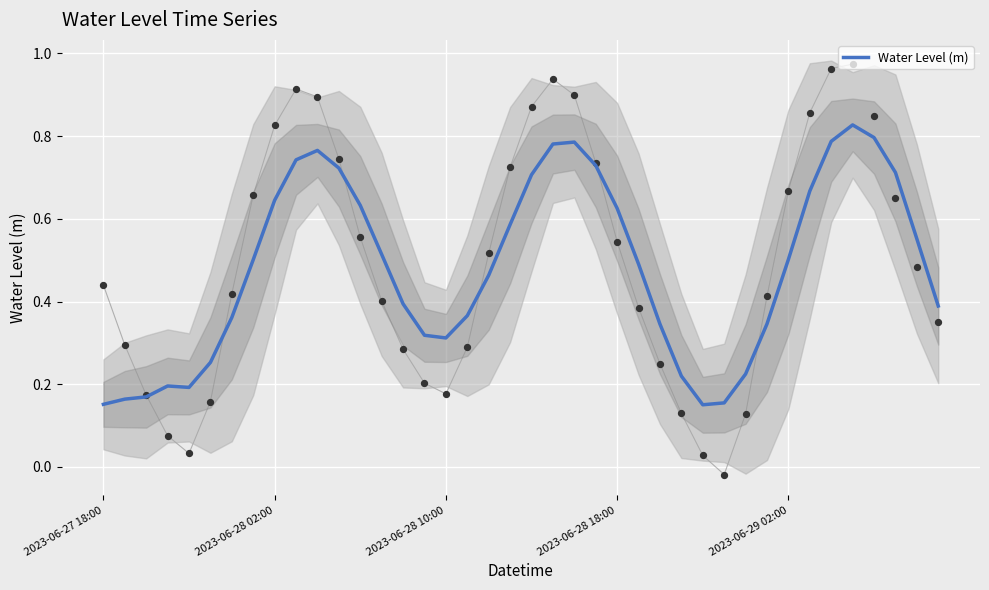

The value of Water Level (m) at 2023-06-29 02:00 is 0.8. True or false?

False